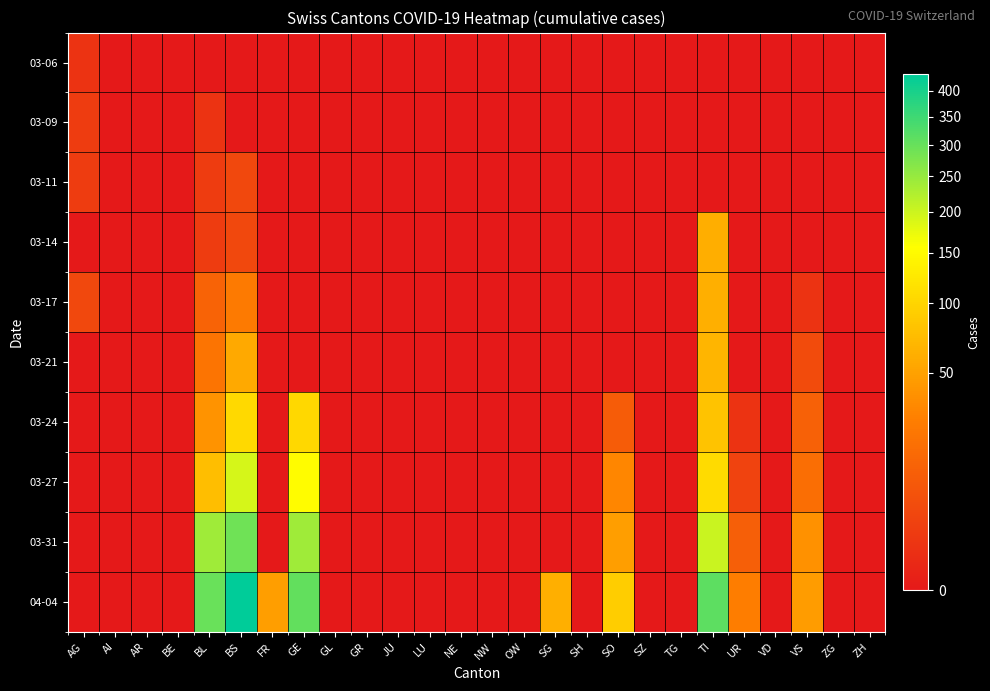

What is the spread (max minus min) of values at BS?

434